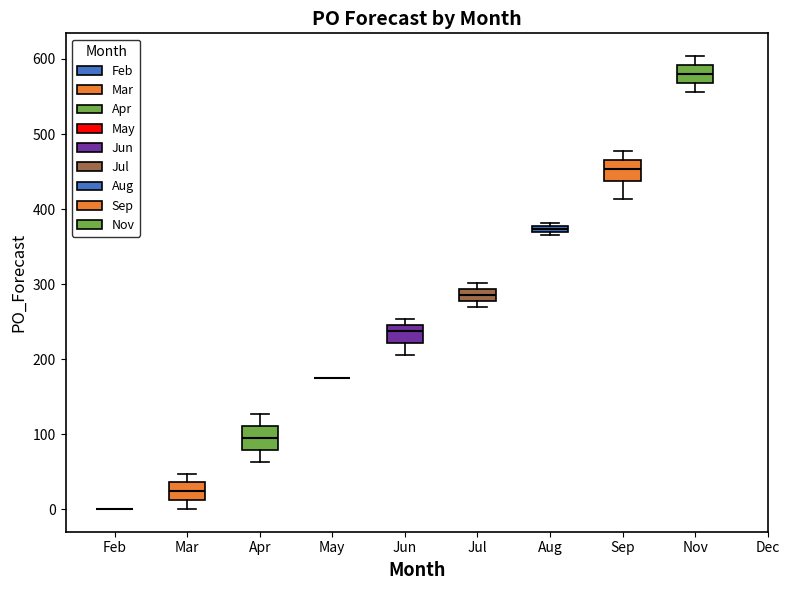

Where does the median line of the box for Nov sit on the y-axis? The values are not printed on the chart, so give them approximately, as read against the axis.

580